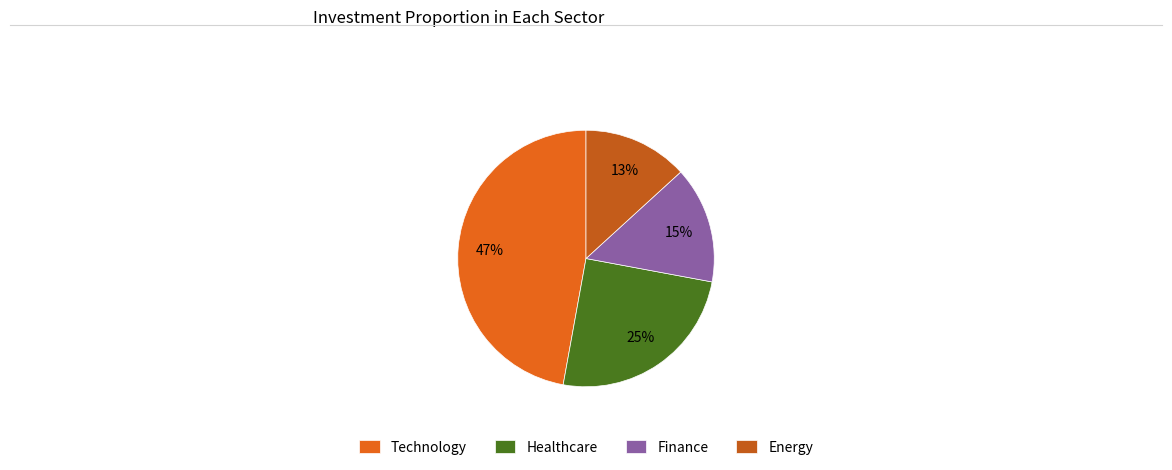

To the nearest percent, what is the average slice percentage?

25%